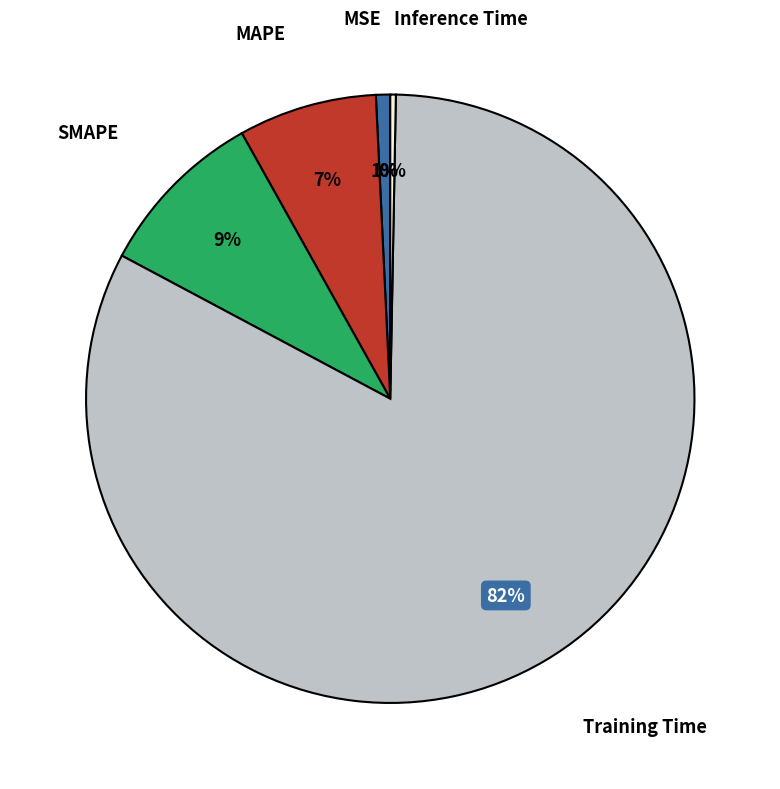

Is there any slice that represents more than half of the pie?

Yes